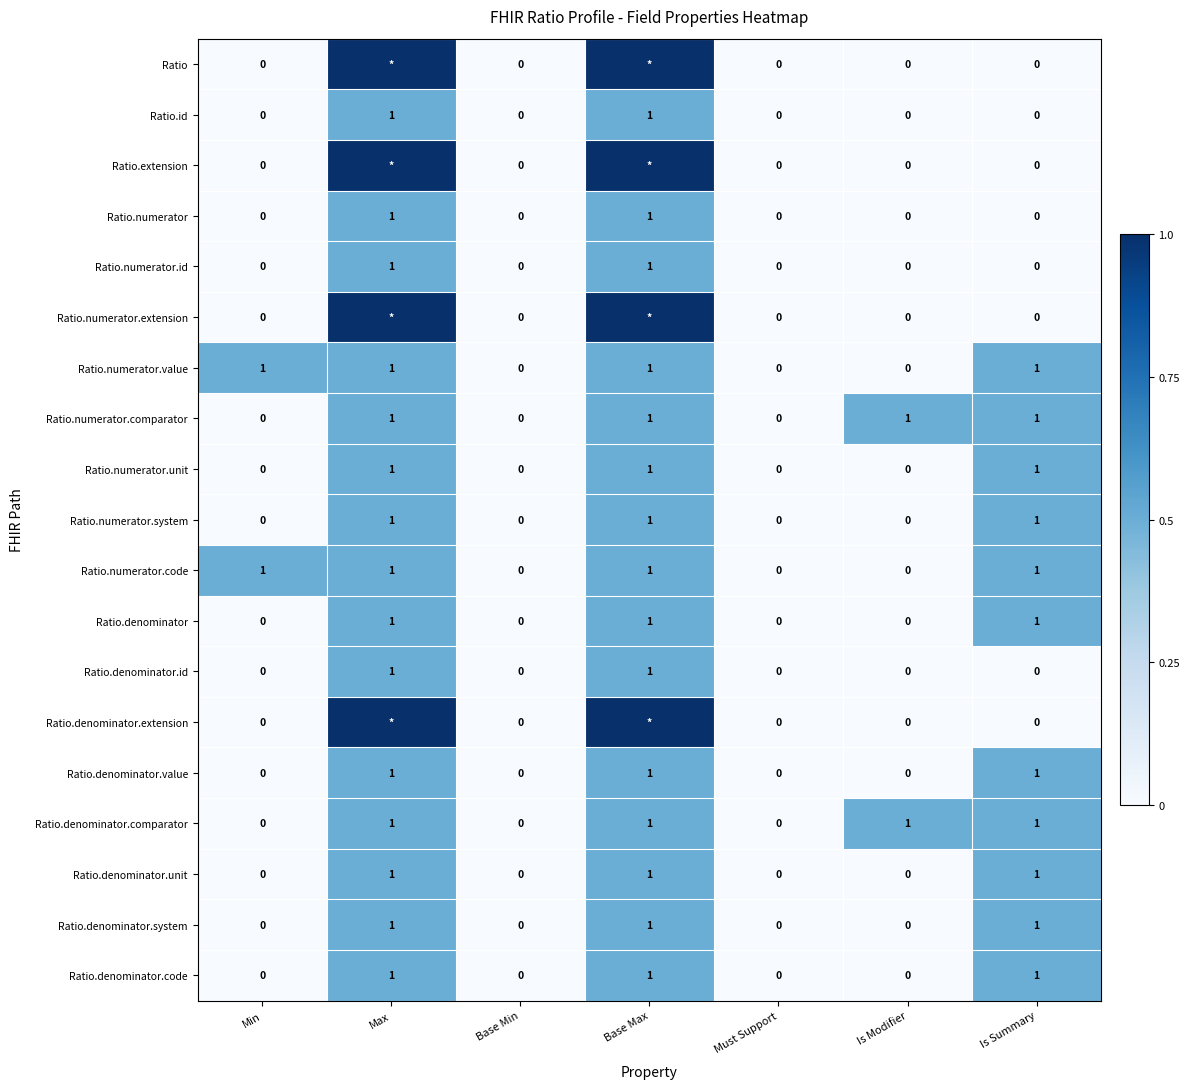

What is the sum of all Ratio.numerator.code values?

4